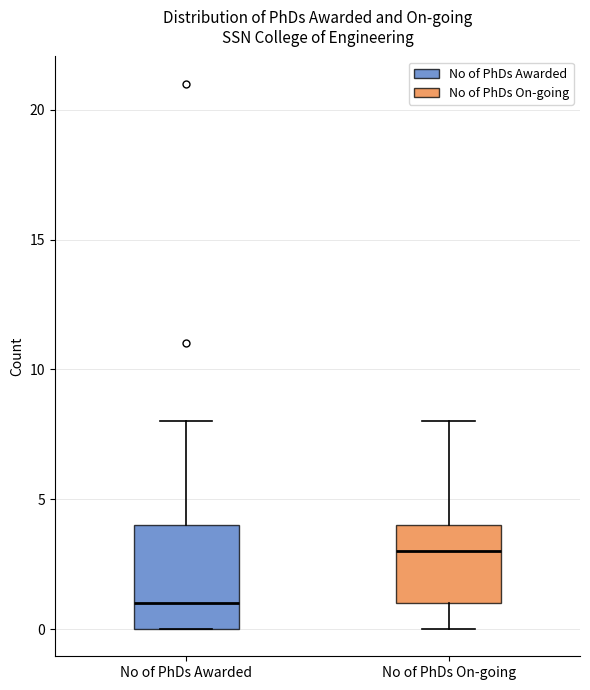

Where does the upper whisker of the box for No of PhDs Awarded end on the y-axis? The values are not printed on the chart, so give them approximately, as read against the axis.

8